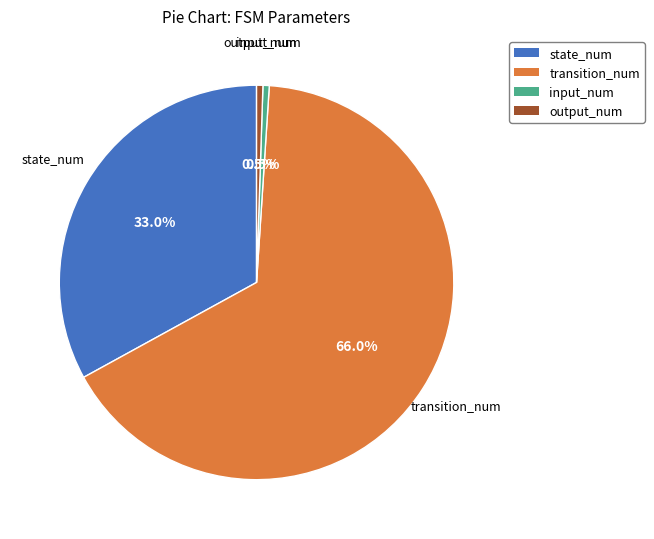

Count the number of slices in the pie.

4